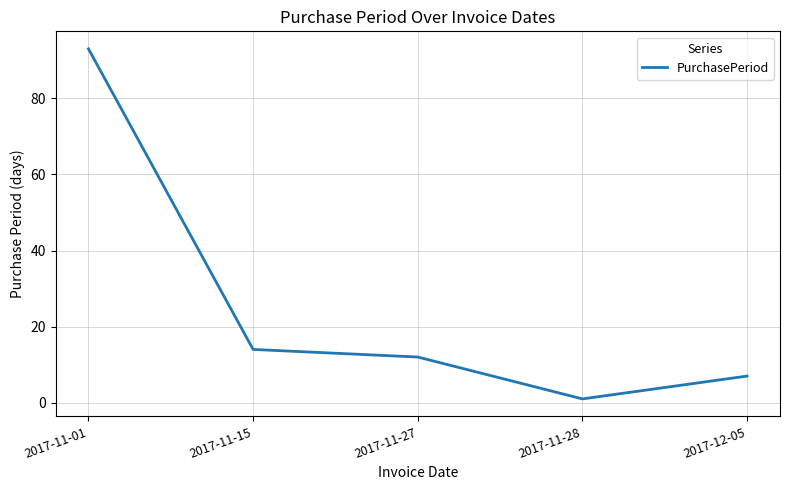

What is the difference between the maximum and minimum values?

92